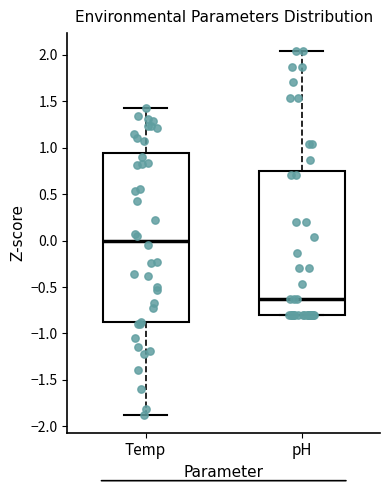

Which box's median line is the highest?

Temp